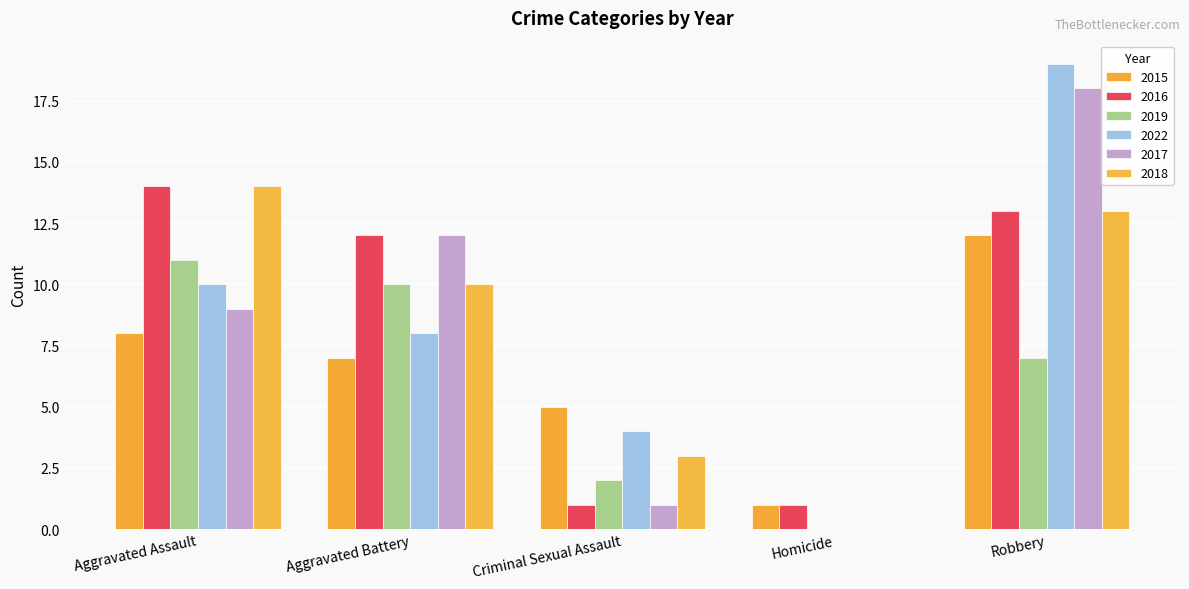

What is the average value of the 2016 series?

8